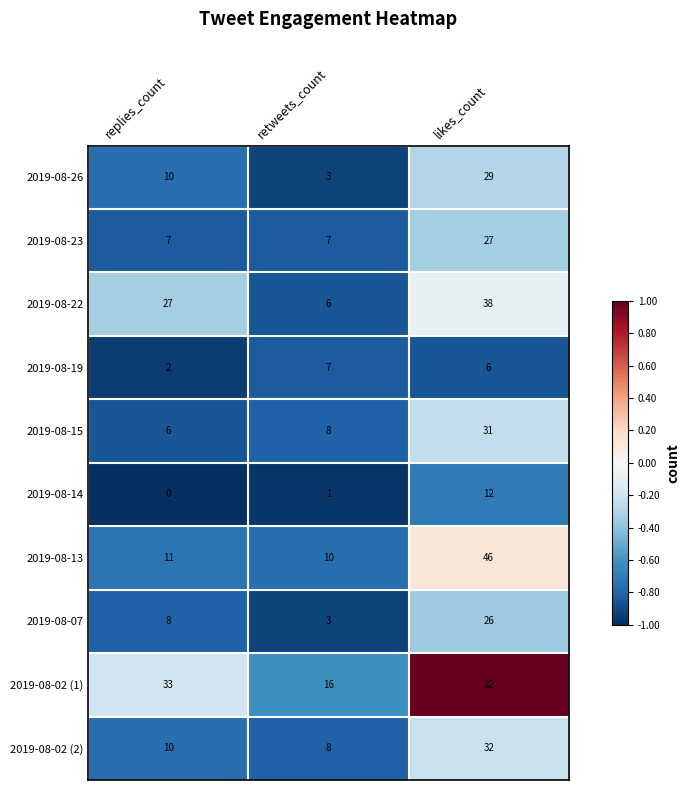

What is the difference between the highest and lowest values at likes_count?

76